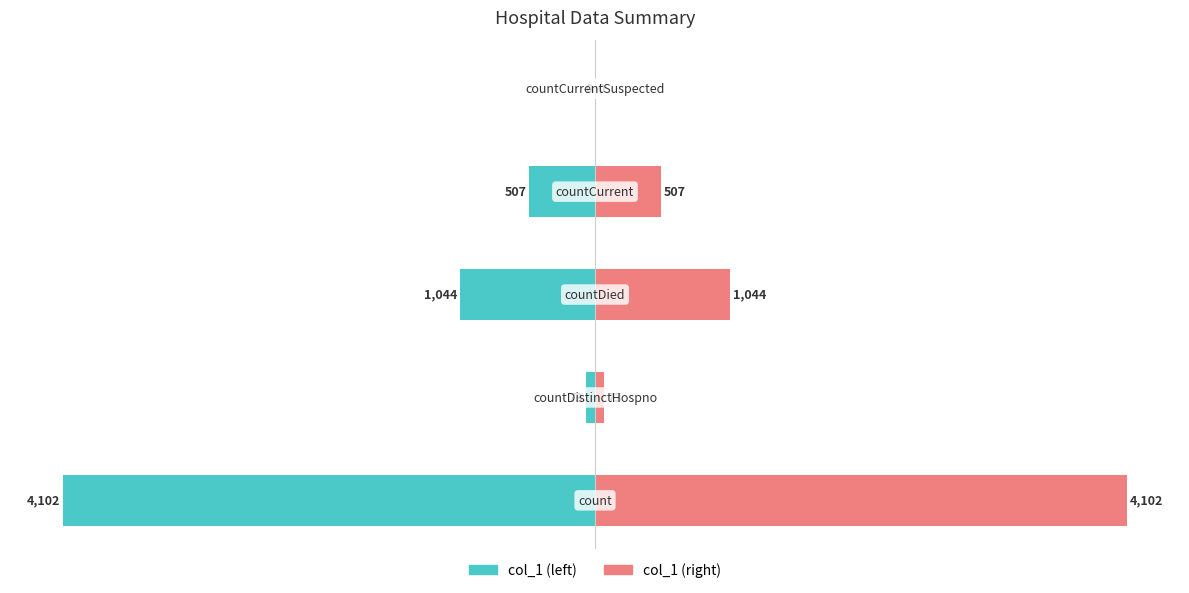

Is the value of col_1 (left) at 1 greater than the value of col_1 (right) at 4?

No